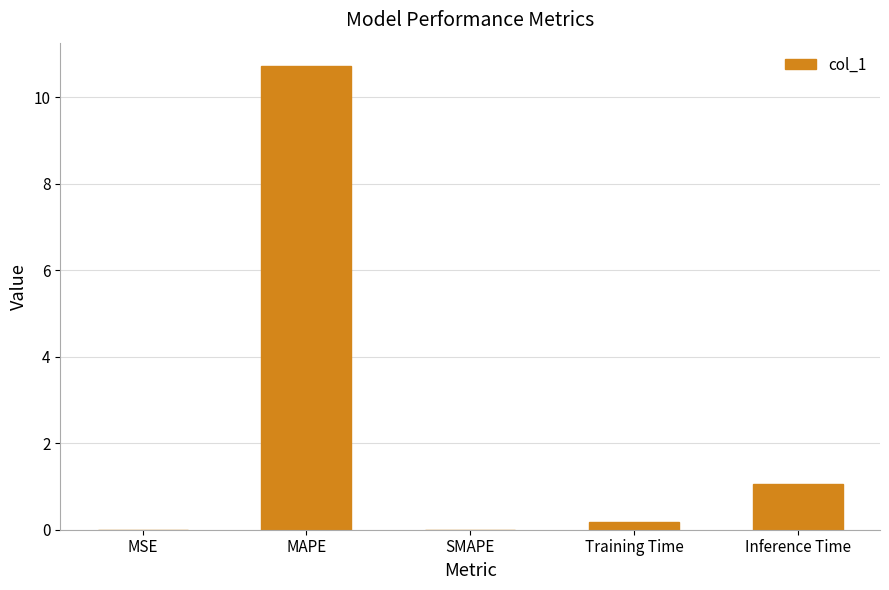

Which has a higher value, SMAPE or MAPE?

MAPE